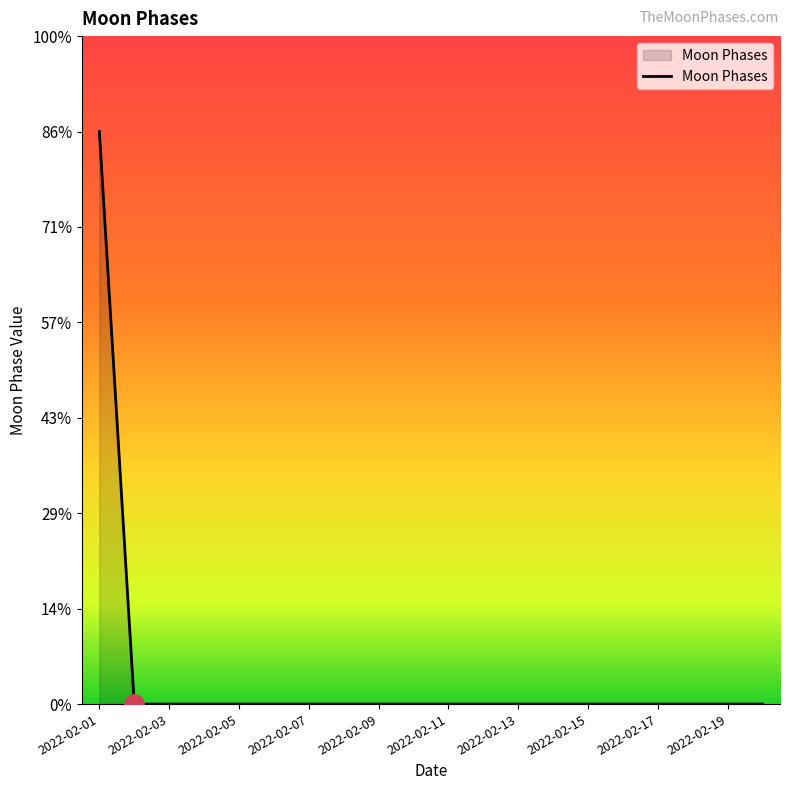

Is this an area chart (filled region under the line)?

Yes